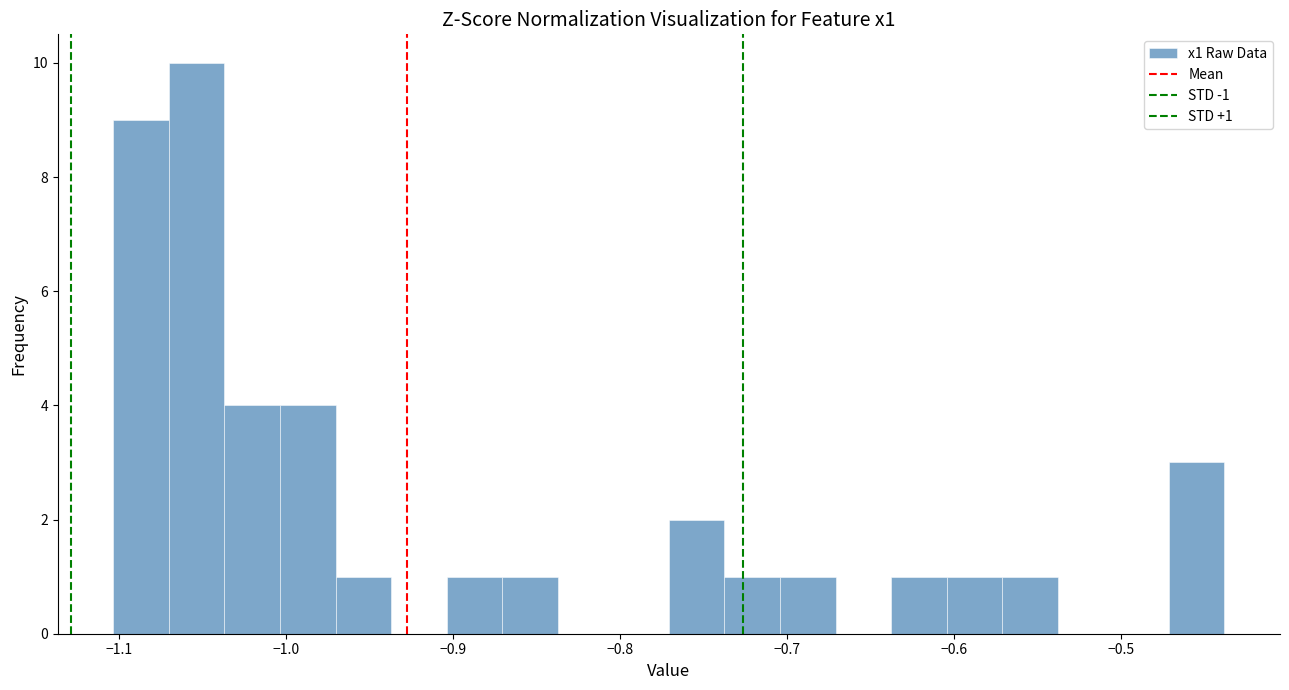

Read against the x-axis, roughly where is the centre of the tallest bar?

-1.05